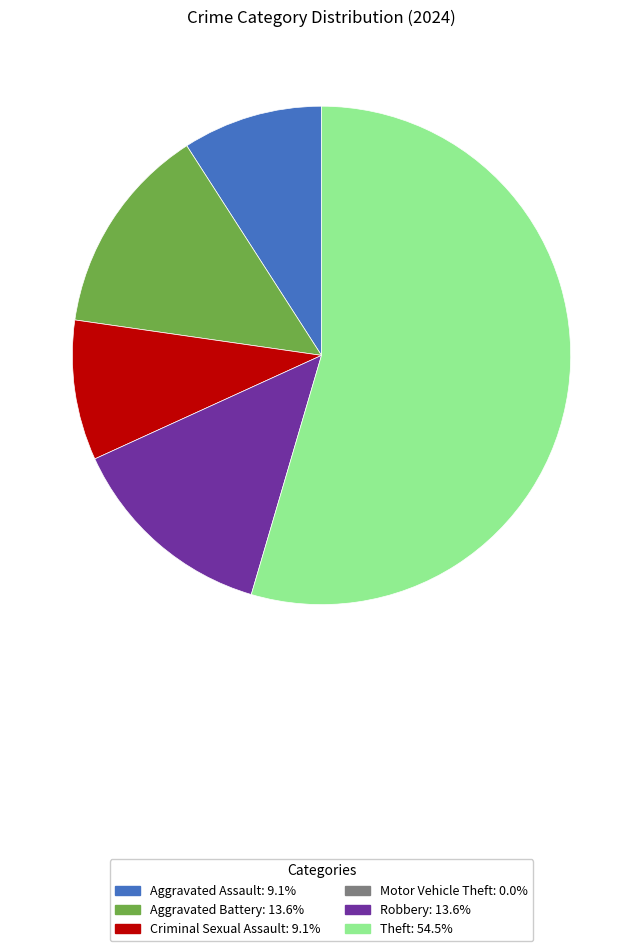

Is there any slice that represents more than half of the pie?

Yes